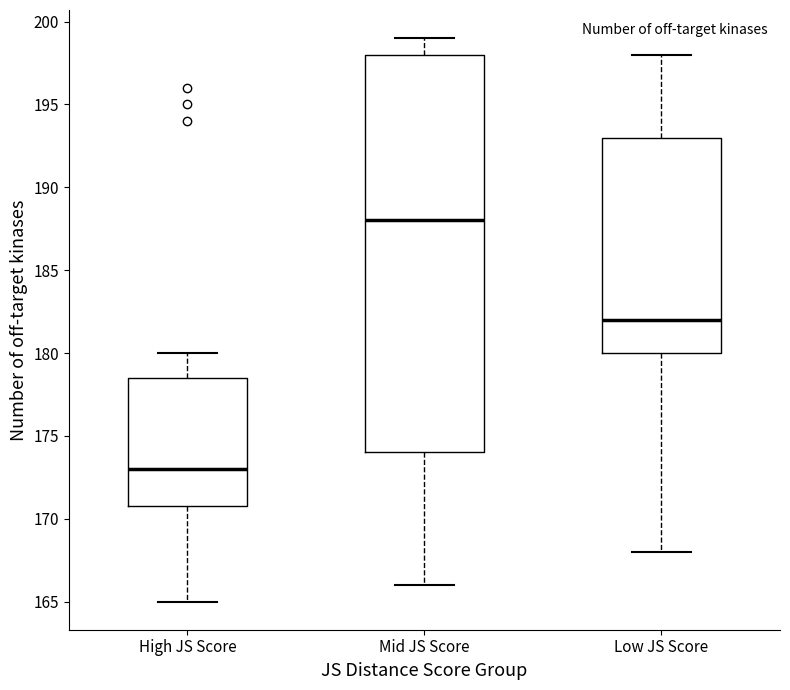

Which box has the highest median line?

Mid JS Score